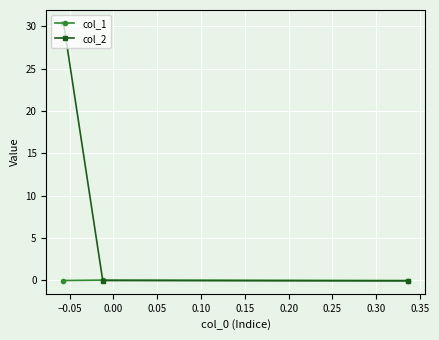

How many values in the col_1 series are below 0?

2